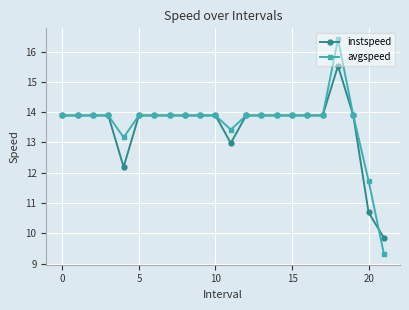

What is the lowest value of the instspeed series?

9.9